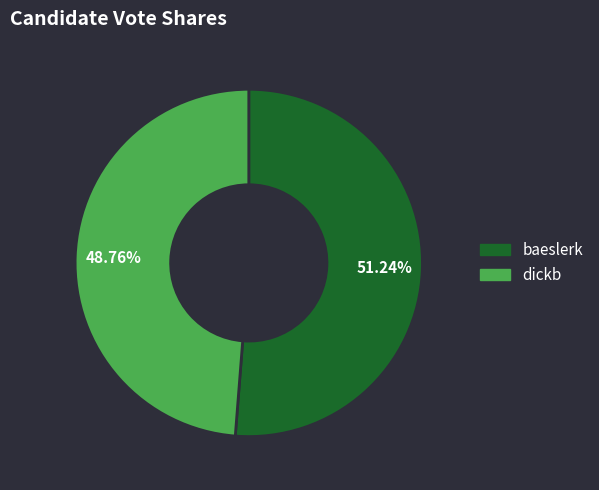

The baeslerk slice represents 51% of the pie. True or false?

True